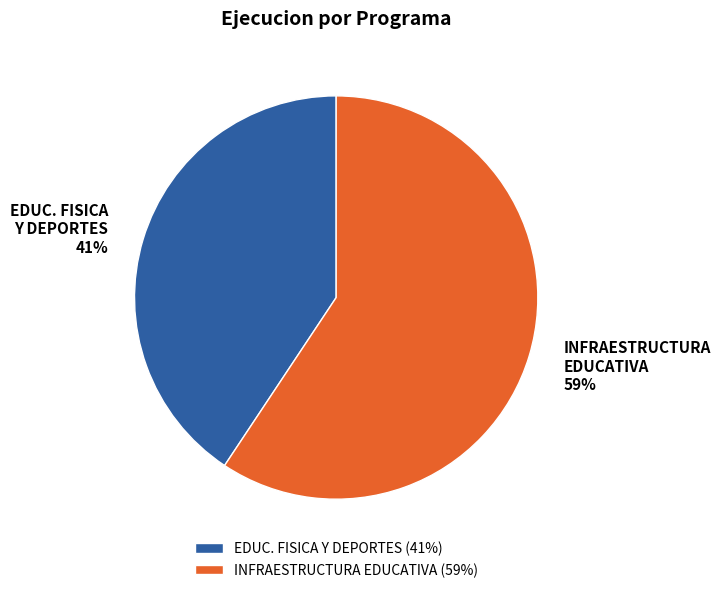

What is the ratio of the value at EDUC. FISICA Y DEPORTES (41%) to the value at INFRAESTRUCTURA EDUCATIVA (59%)?

0.7